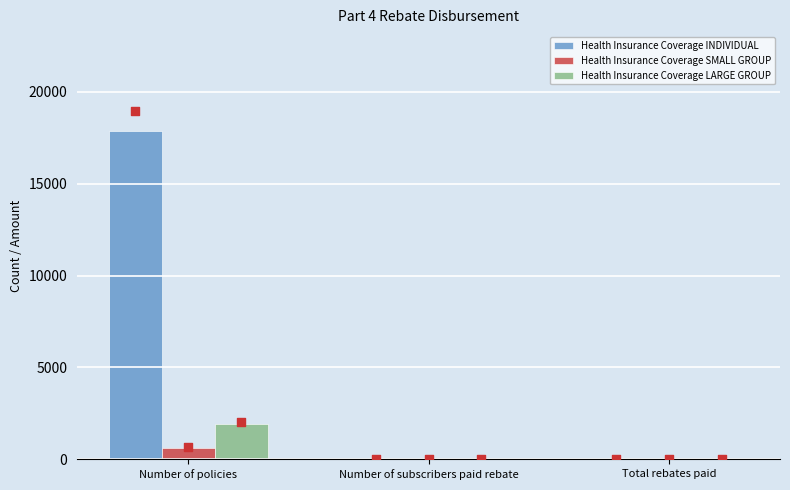

Which series has the largest total across all categories?

Health Insurance Coverage INDIVIDUAL